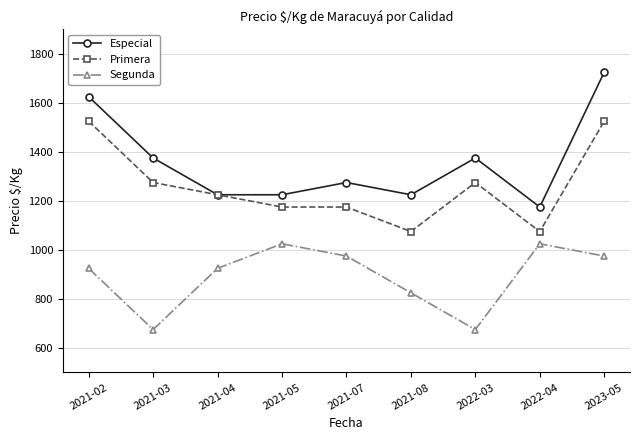

Which series has the largest range (max minus min)?

Especial